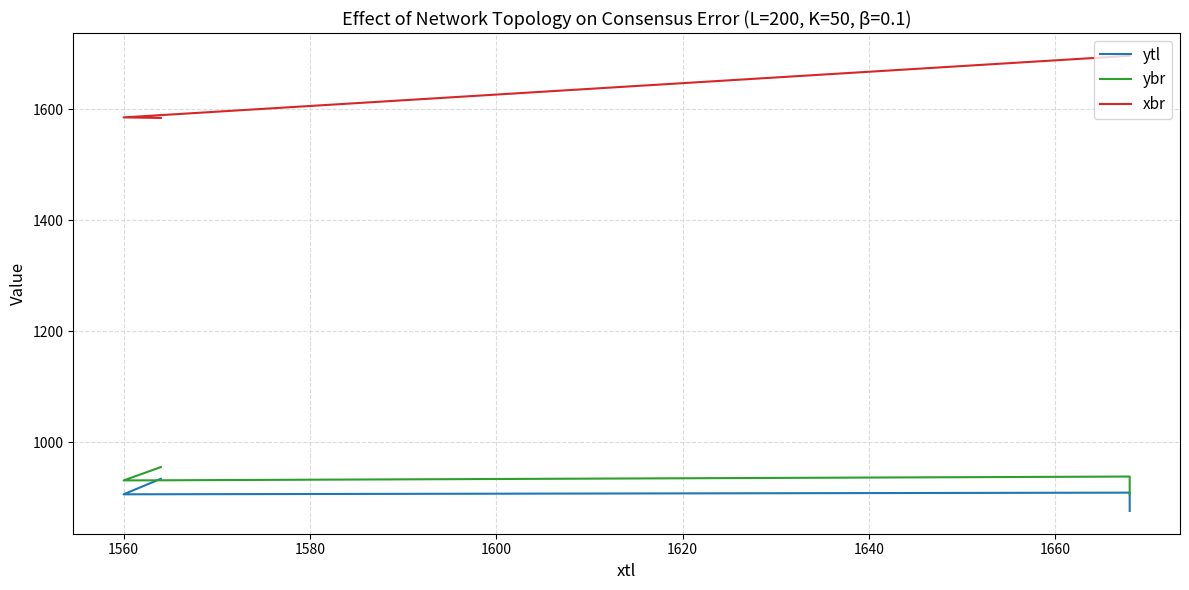

Reading left to right, extract all data points from this chart.

ytl: 934	906	909	876
ybr: 955	931	938	906
xbr: 1584	1585	1696	1696